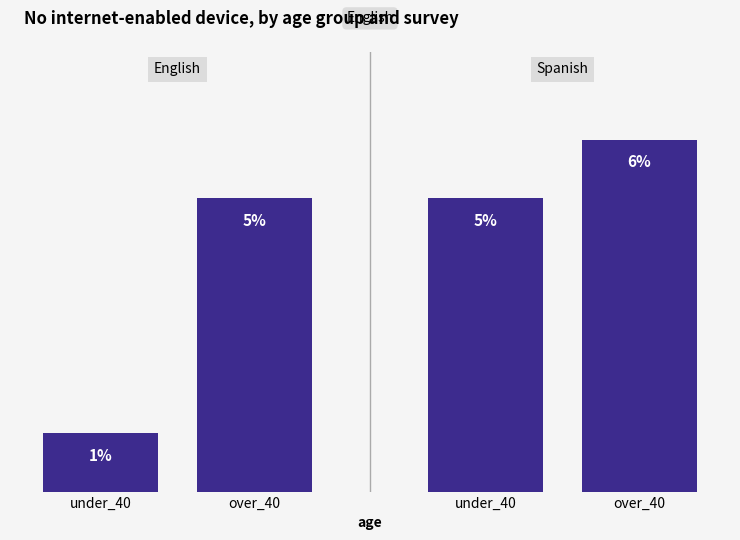

Rank the categories by value from lowest to highest.

under_40, over_40, under_40, over_40